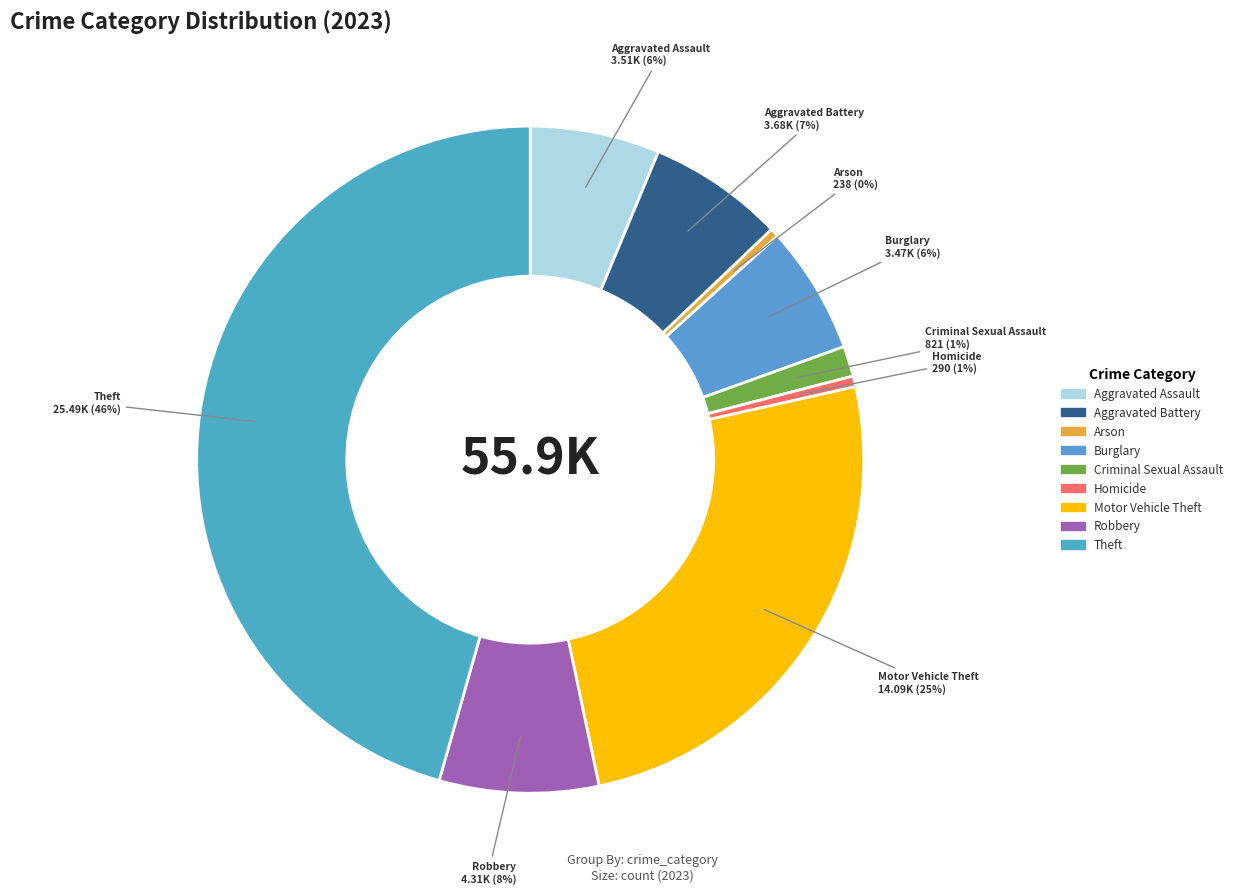

Is there a majority slice in this chart?

No